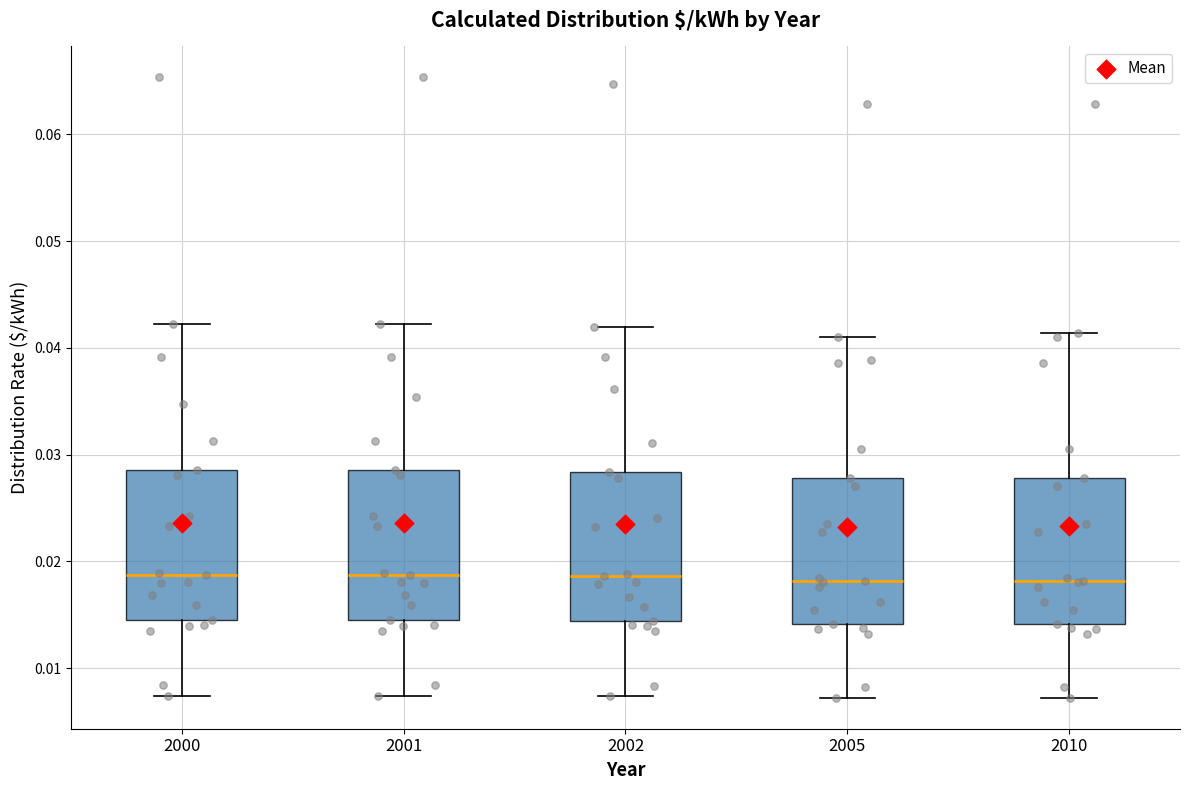

Reading left to right, transcribe this box plot: for each box, give where its median line is, the range the box spans, and where its two whiskers end, as read against the y-axis. The values are not printed on the chart, so give them approximately, as read against the axis.

2000: median 0.019, box 0.015 to 0.029, whiskers 0.007 to 0.042
2001: median 0.019, box 0.015 to 0.029, whiskers 0.007 to 0.042
2002: median 0.019, box 0.014 to 0.028, whiskers 0.007 to 0.042
2005: median 0.018, box 0.014 to 0.028, whiskers 0.007 to 0.041
2010: median 0.018, box 0.014 to 0.028, whiskers 0.007 to 0.041